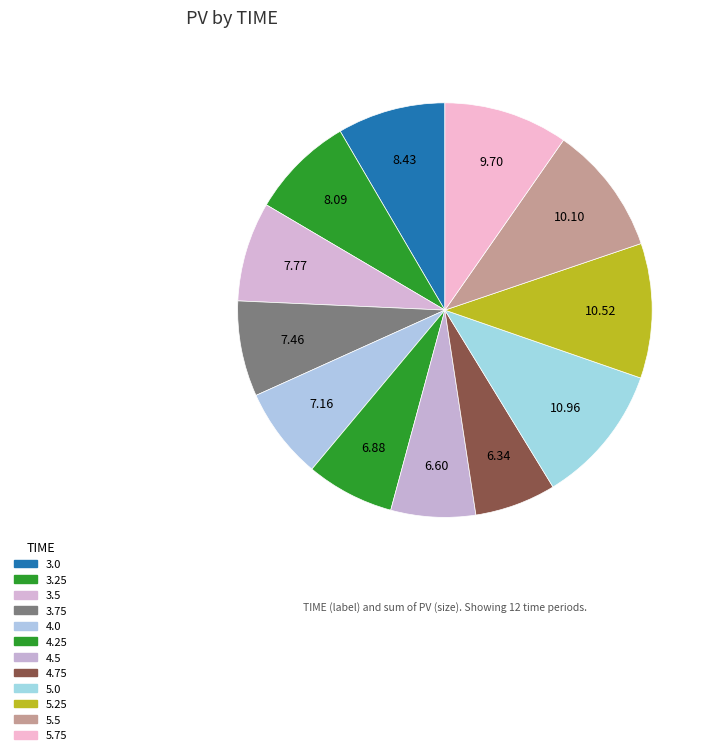

True or false: 4.75 accounts for 1% of the total.

False